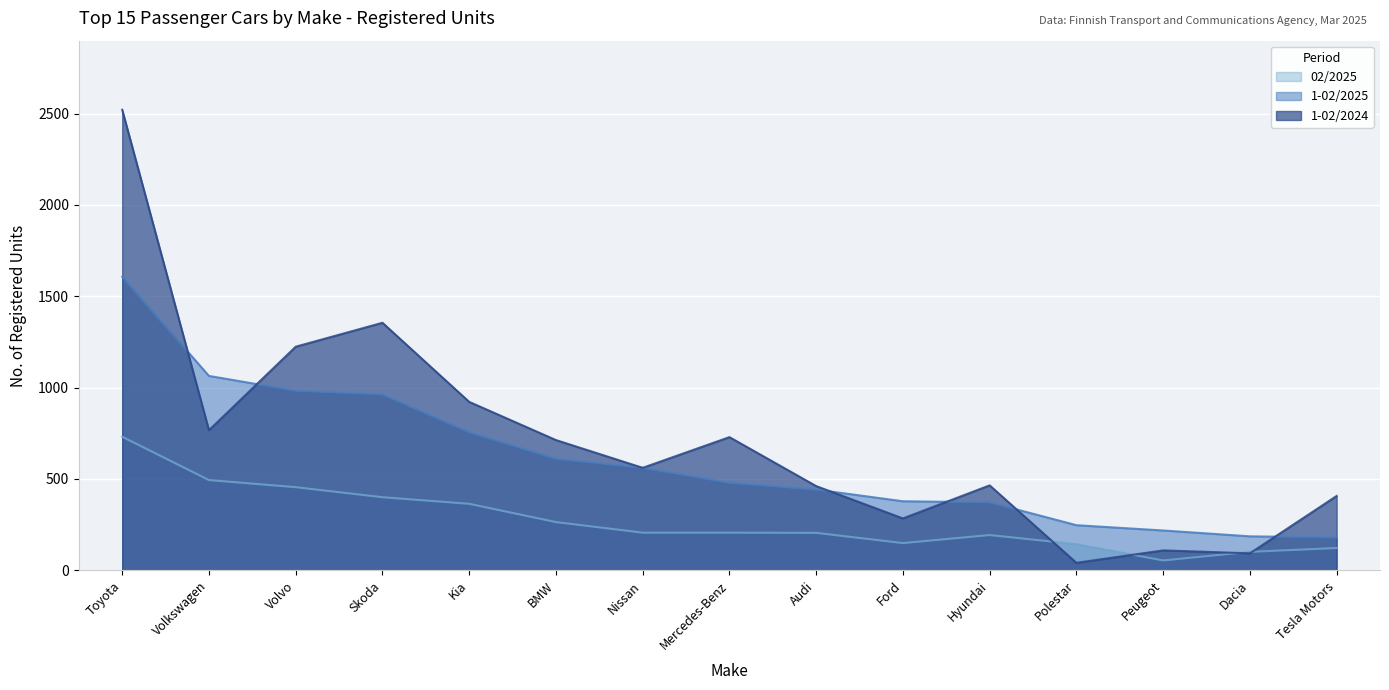

At which label does 02/2025 first exceed 206?

Toyota